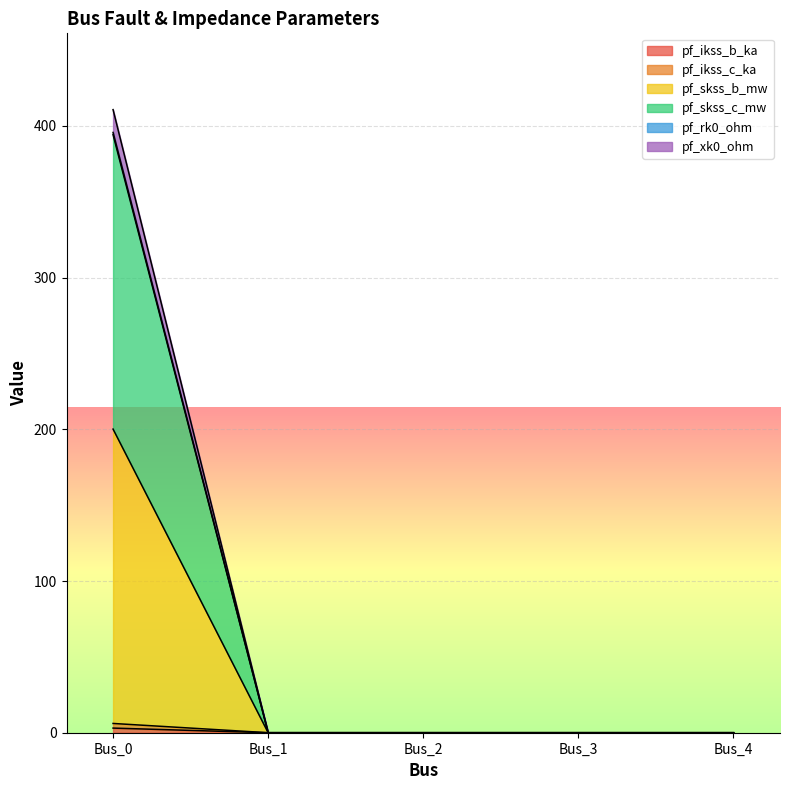

True or false: pf_skss_c_mw has more than 1 points higher than both neighbors.

False